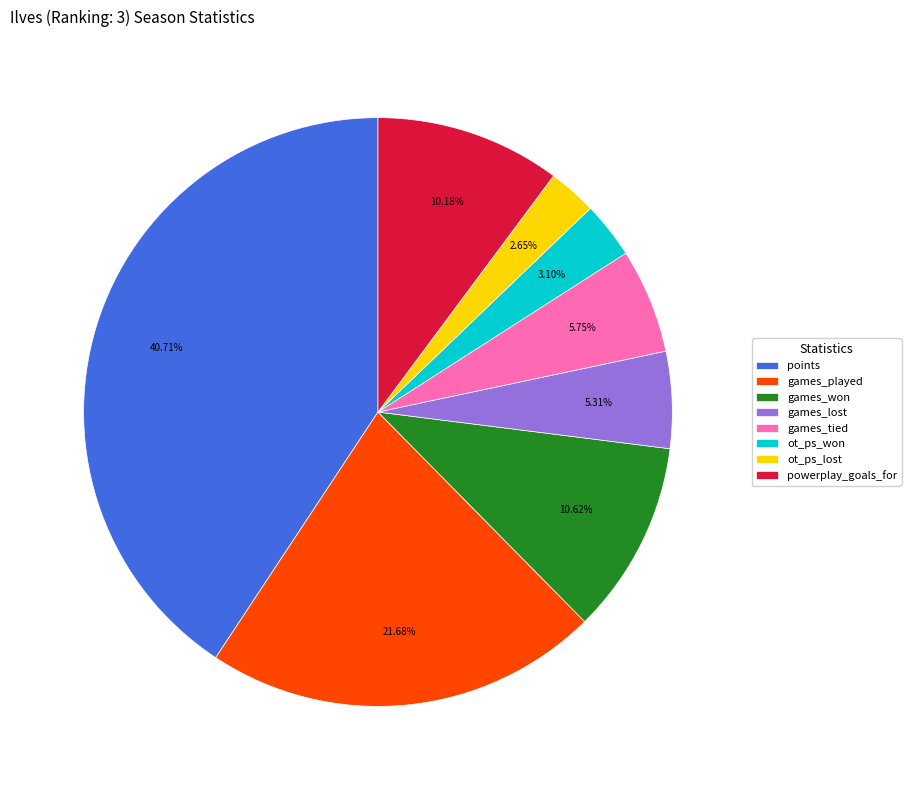

Is it true that ot_ps_won is 3% of the pie?

True